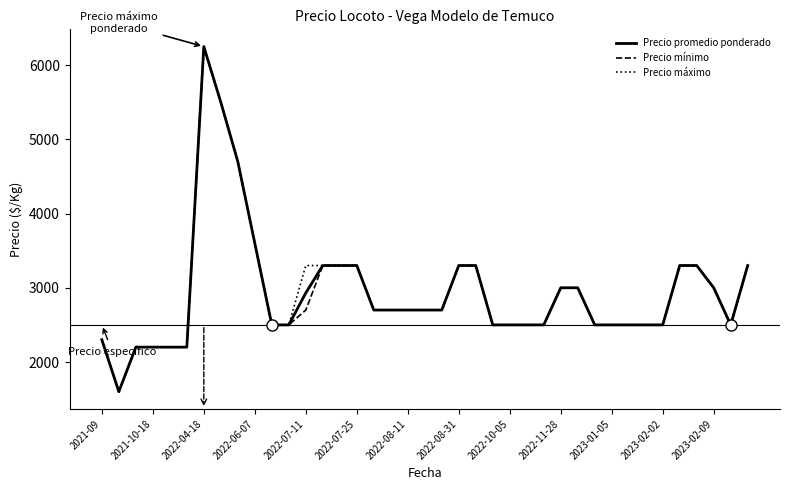

What is the smallest value displayed?

1600